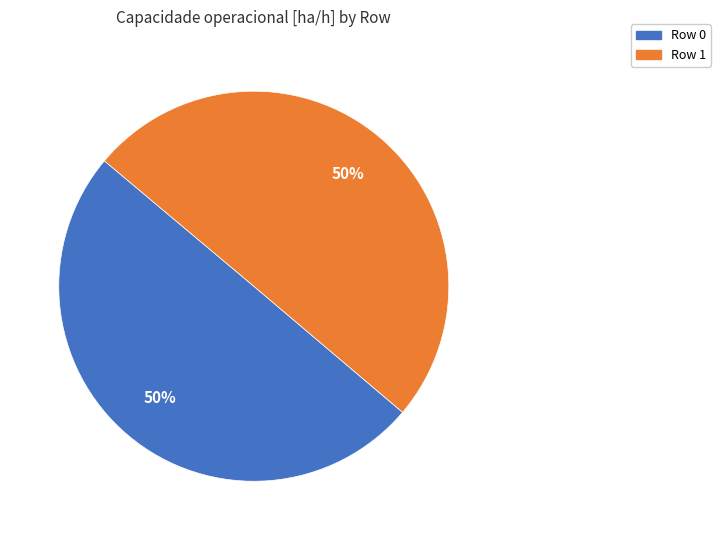

Do Row 0 and Row 1 together represent more than half of the pie?

Yes